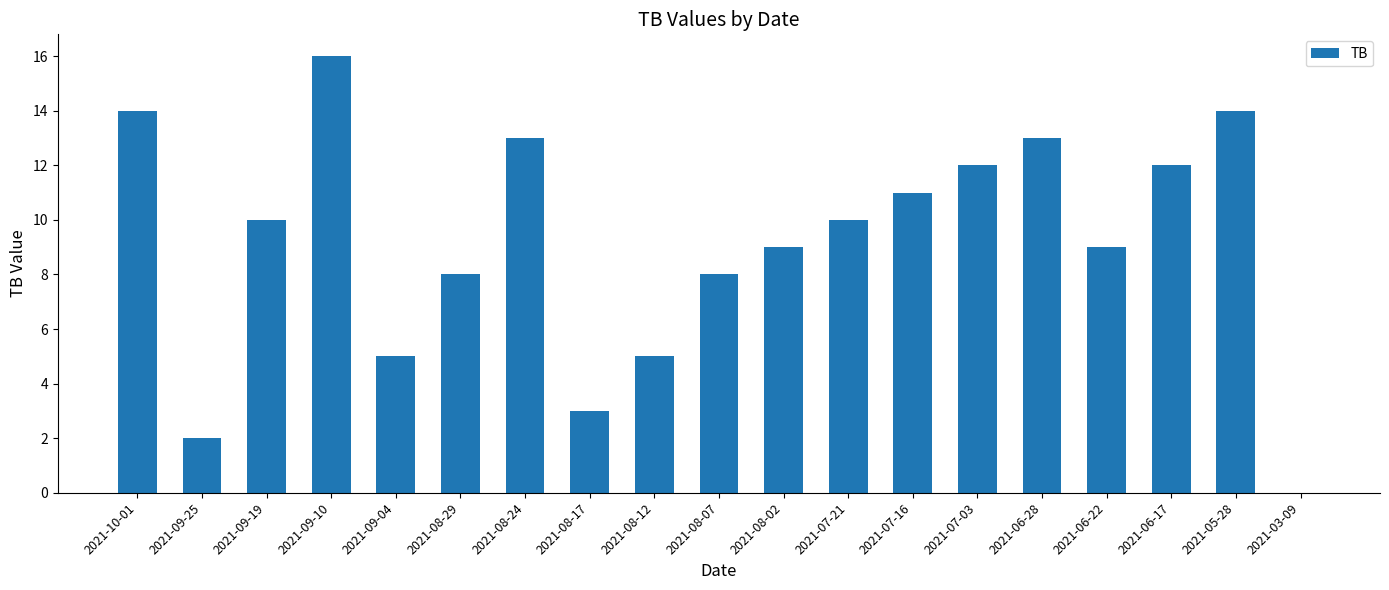

Which has a higher value, 2021-10-01 or 2021-09-04?

2021-10-01